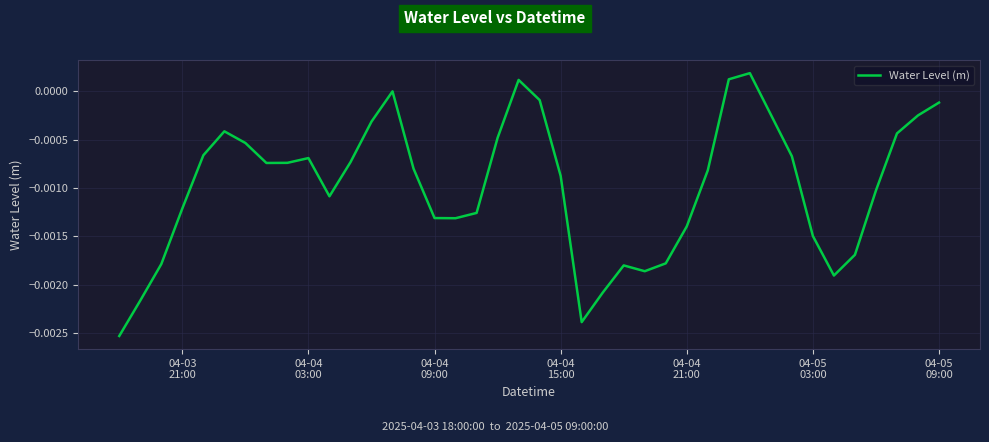

How many interior local valleys (lower than both neighbors) does the data have?

6